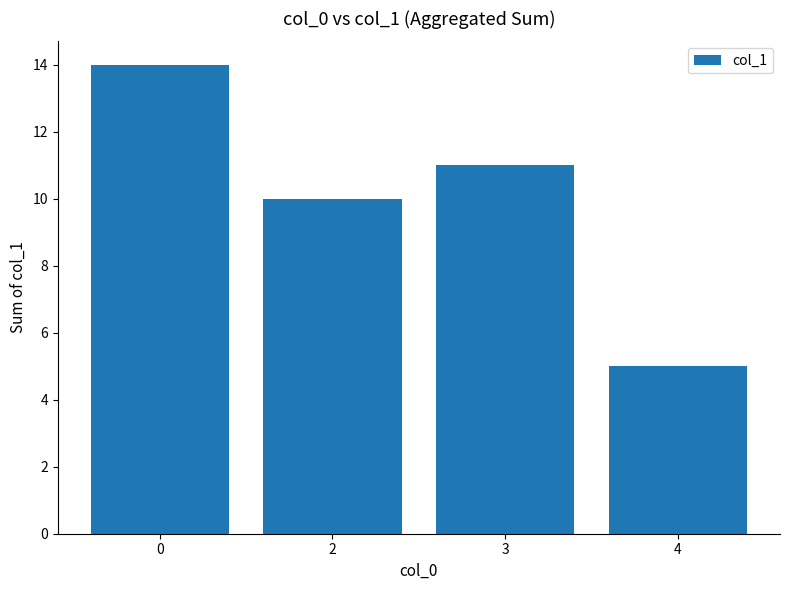

What is the approximate value at 0?

14